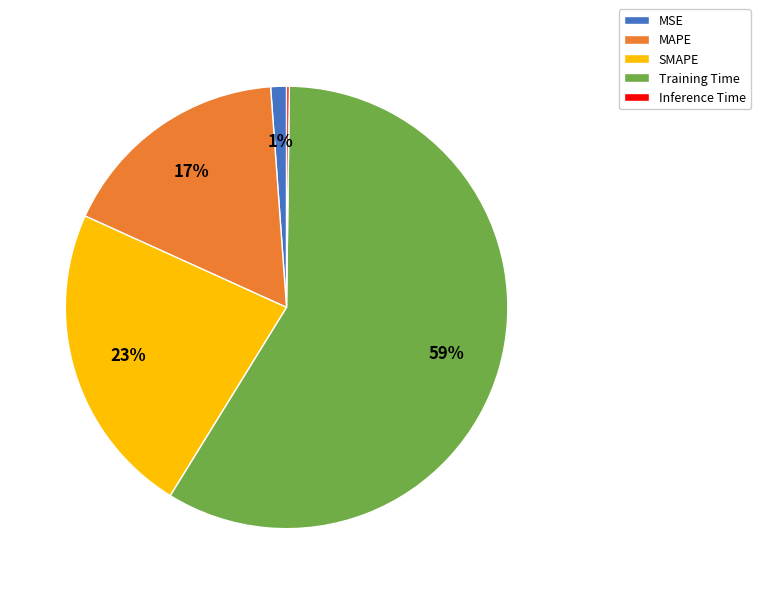

Do MSE and SMAPE together represent more than half of the pie?

No